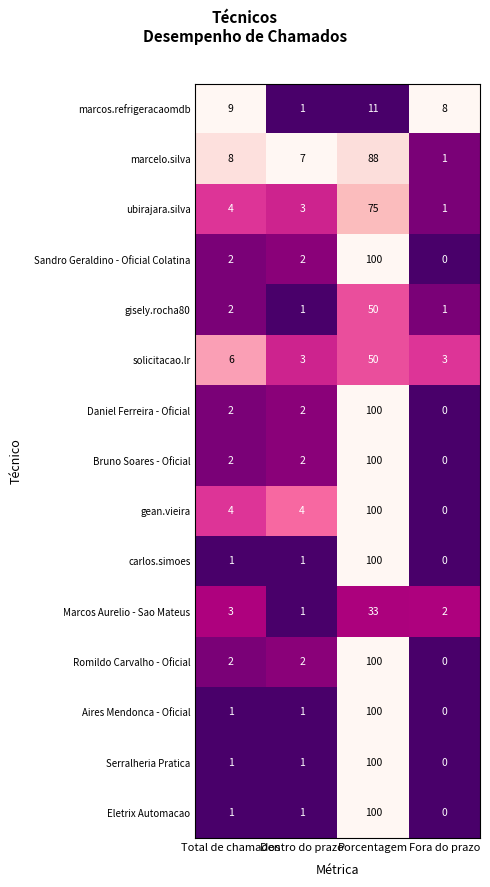

What is the sum of the gean.vieira values at Porcentagem and Fora do prazo?

100